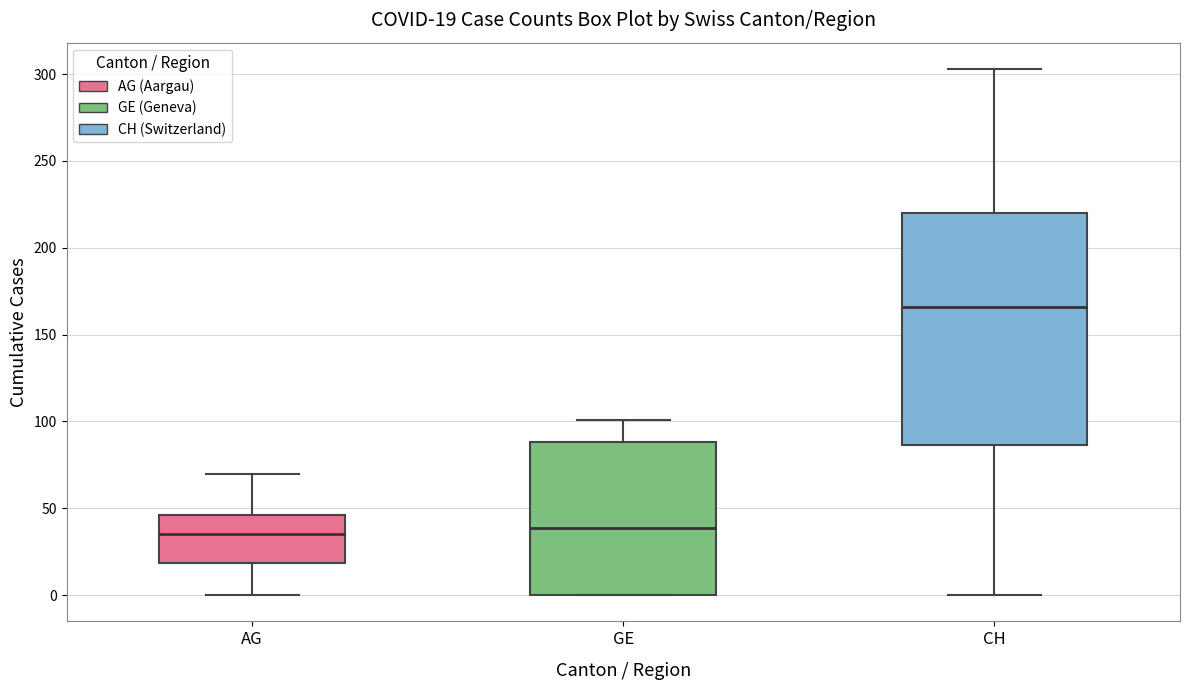

Which box is the tallest, from its lower edge to its upper edge?

CH